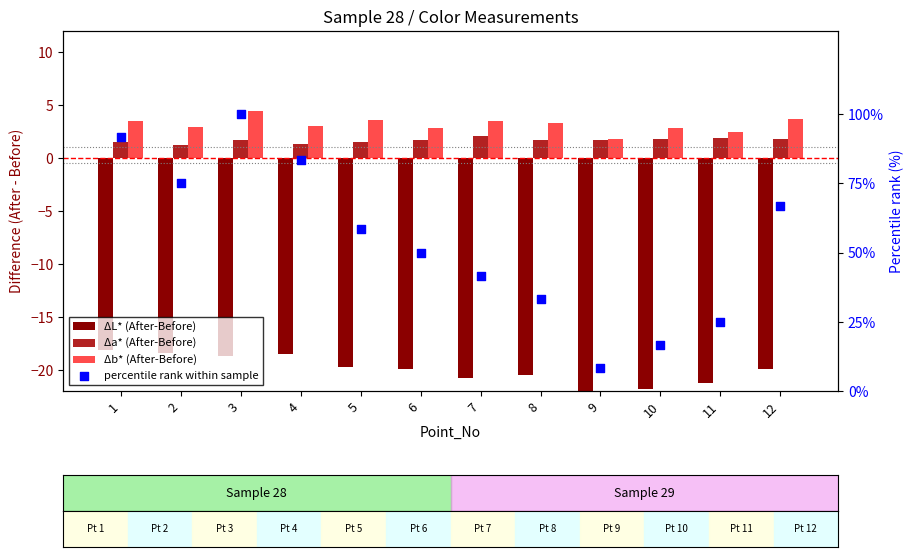

What is the total value across all series at 1?

78.5